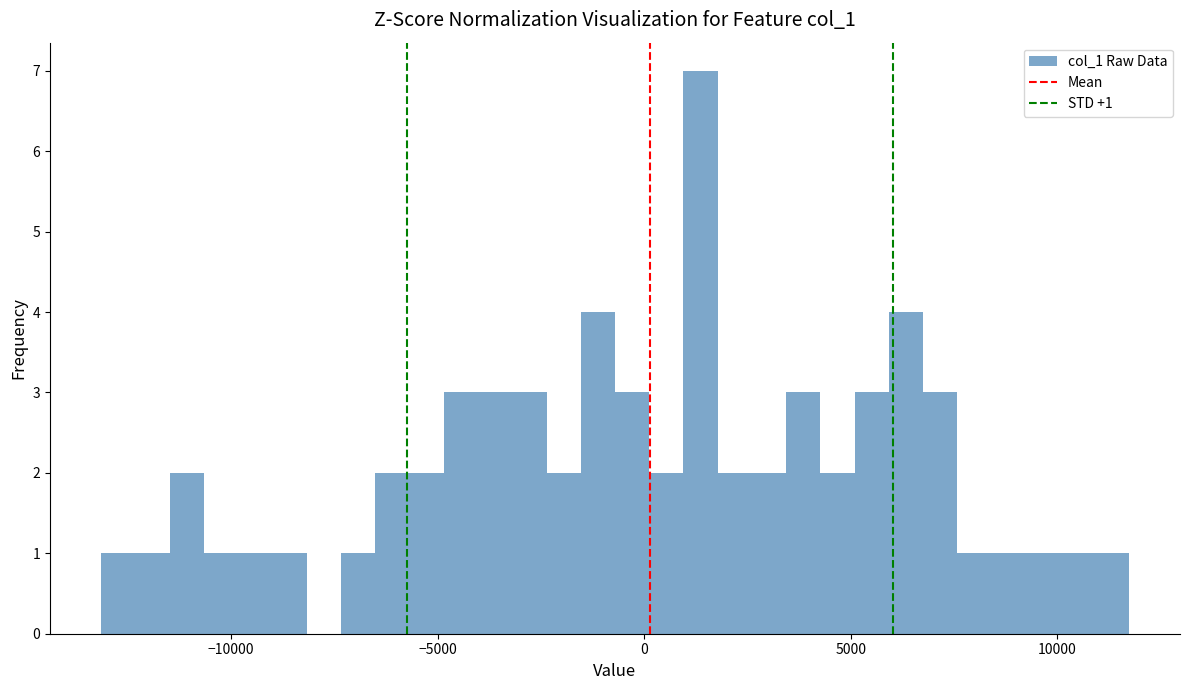

Read against the x-axis, roughly where is the centre of the tallest bar?

1500